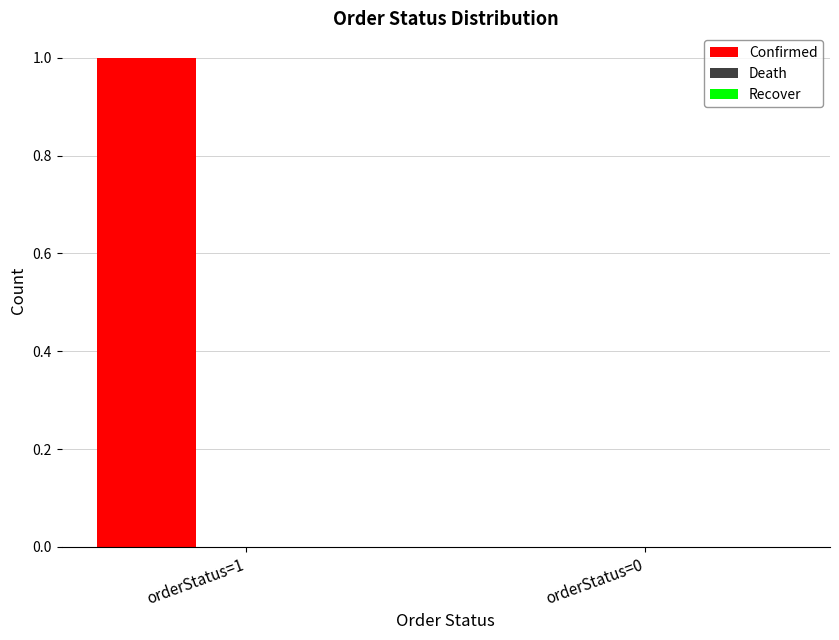

Between orderStatus=0 and orderStatus=1, which is larger?

orderStatus=1